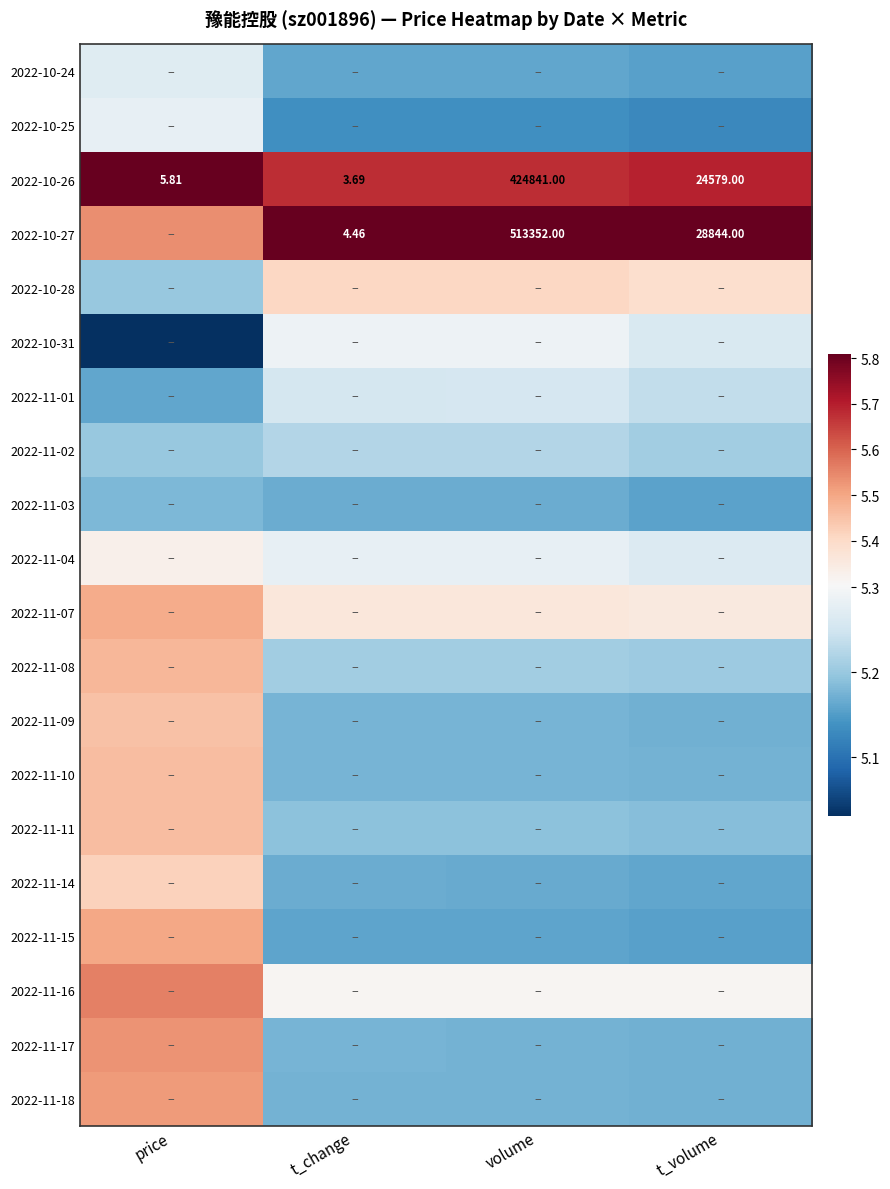

Rank the categories by 2022-11-04 value from highest to lowest.

price, t_change, volume, t_volume